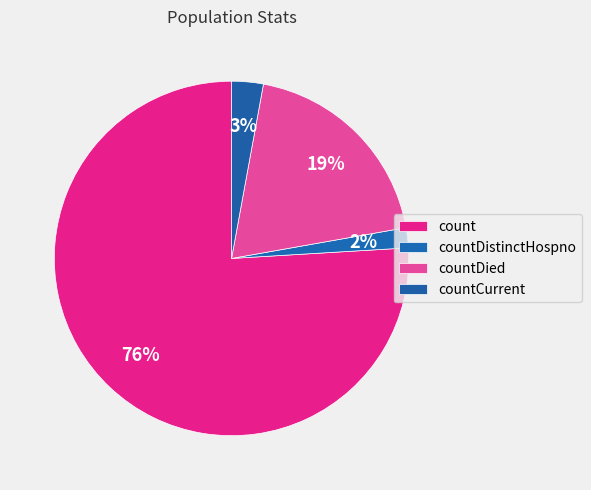

How many slices are in this pie chart?

4